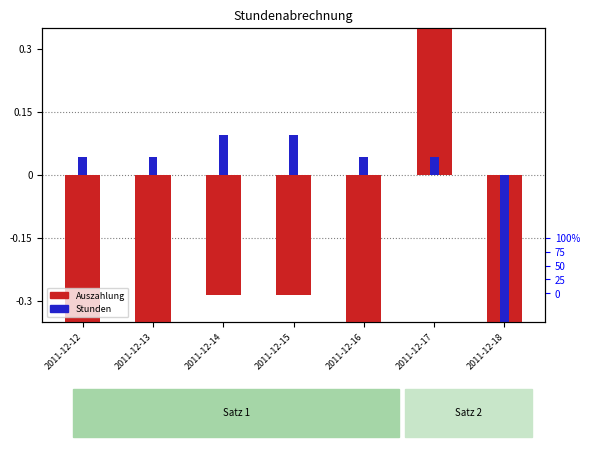

How many values in the Auszahlung series exceed 0?

1